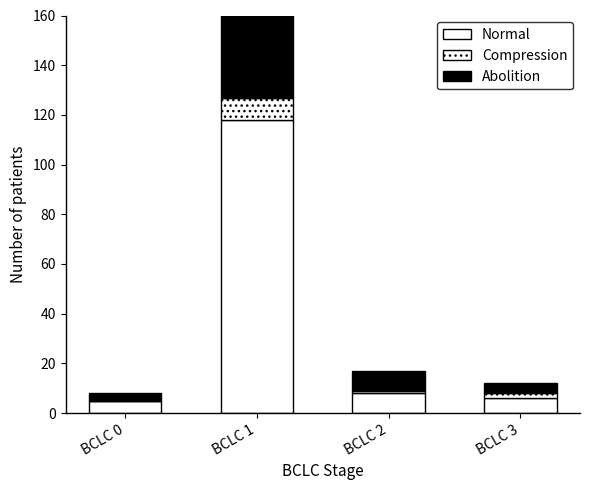

At which label does Normal reach its minimum?

BCLC 0